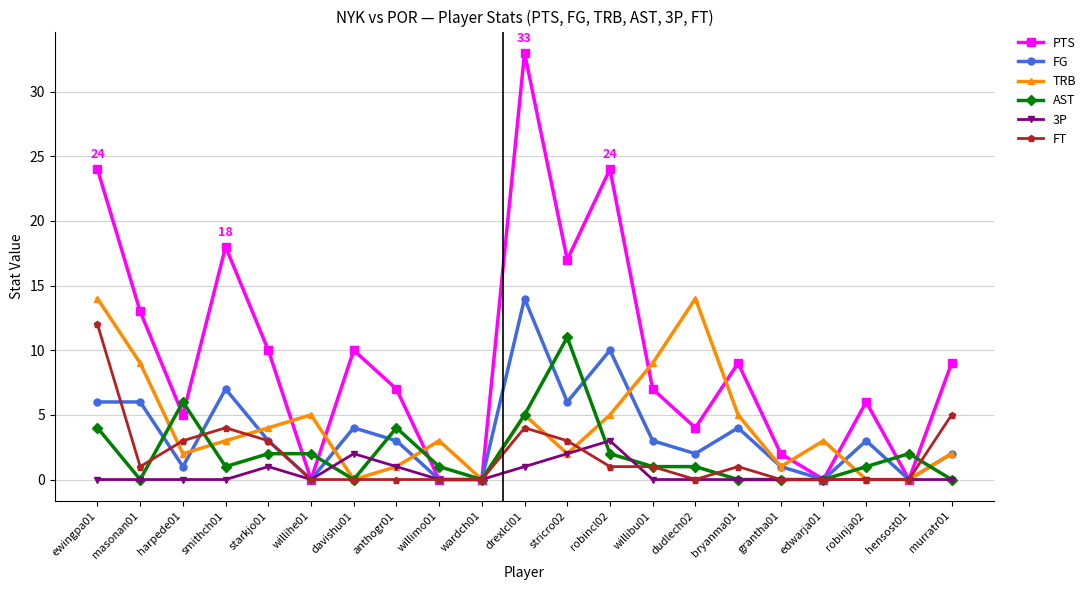

The TRB series shows -9 at hensost01. True or false?

False